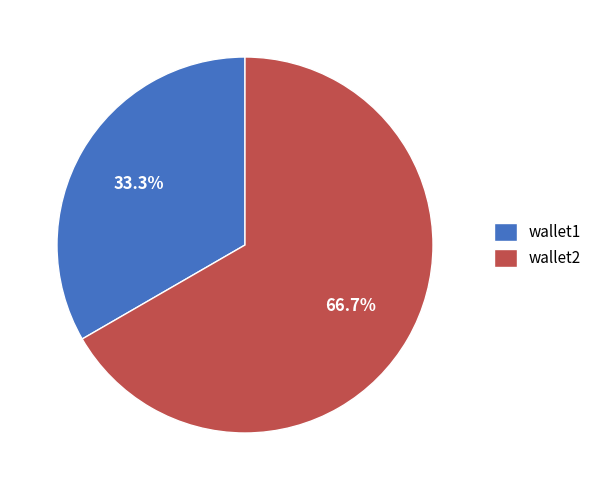

Approximately how many times larger is the value at wallet1 compared to wallet2?

0.5